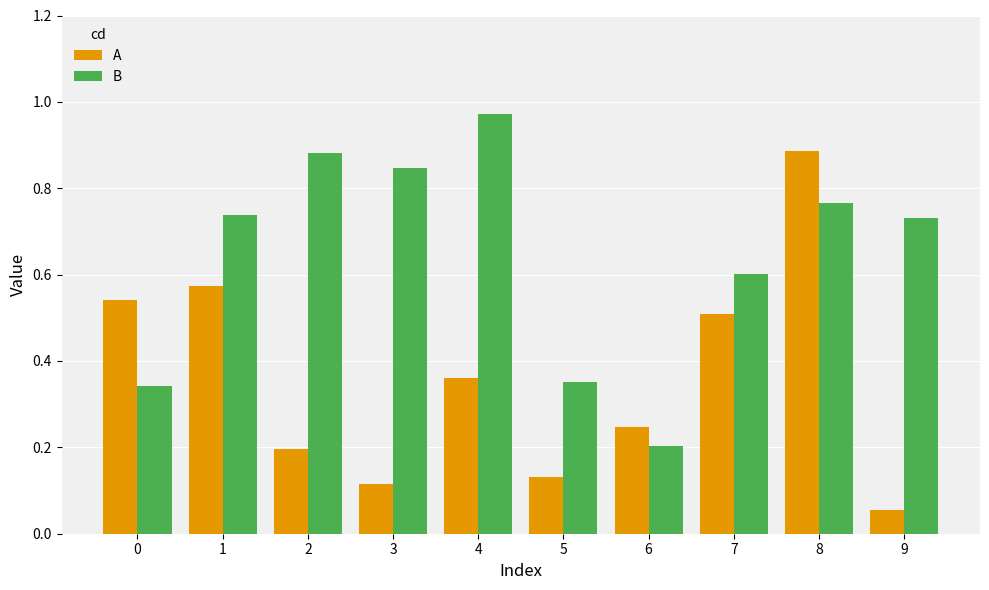

Which category has the lowest value in the B series?

6